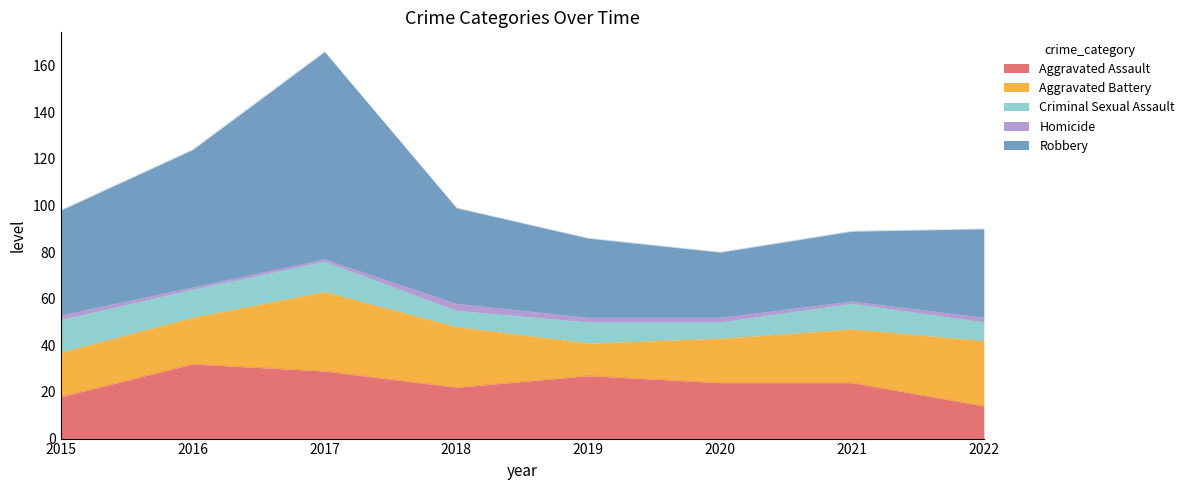

Which series has the largest total across all categories?

Robbery